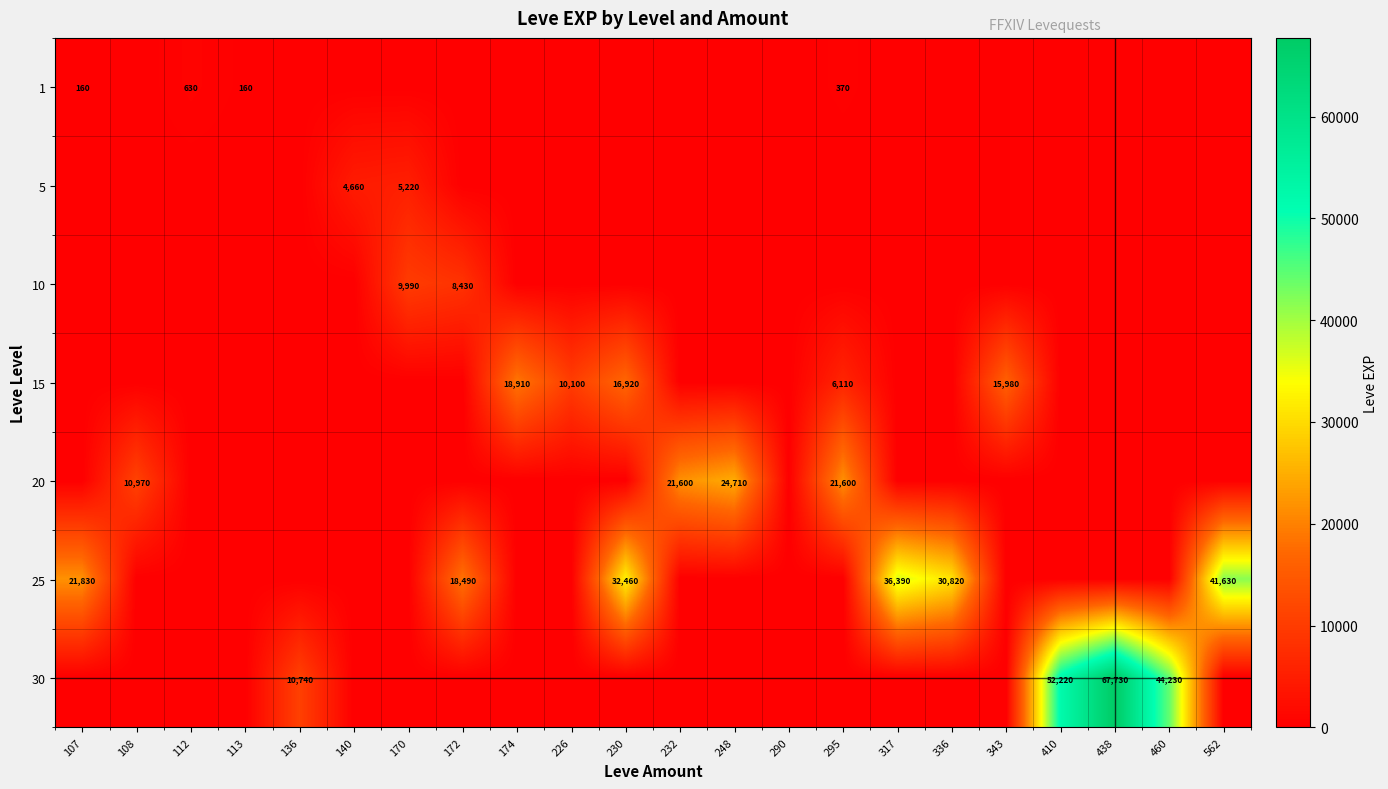

The value of 25 at 336 is 54489. True or false?

False